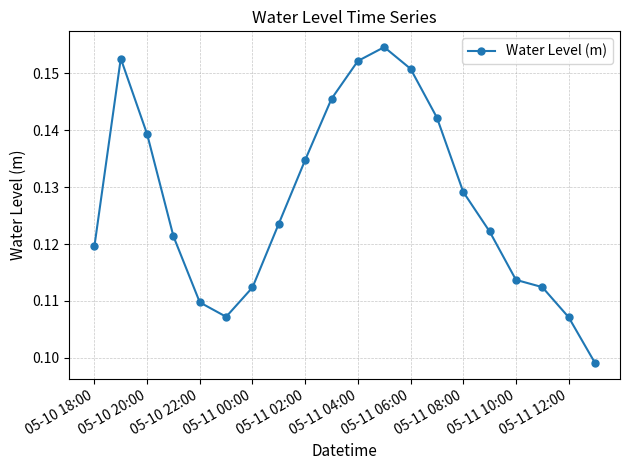

Is this an area chart (filled region under the line)?

No